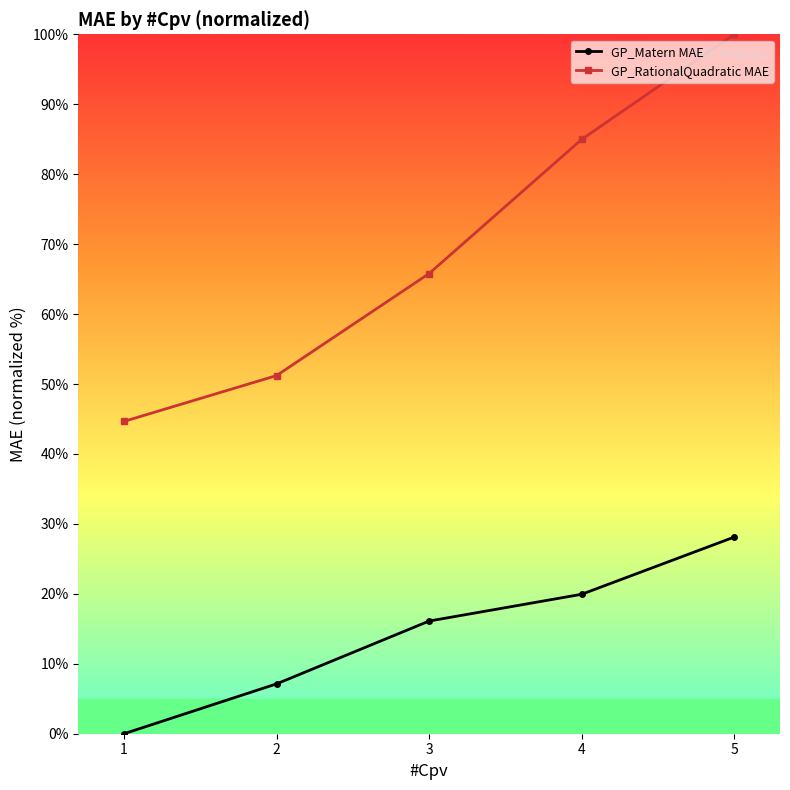

The value of GP_Matern MAE at 5 is 7.7. True or false?

False